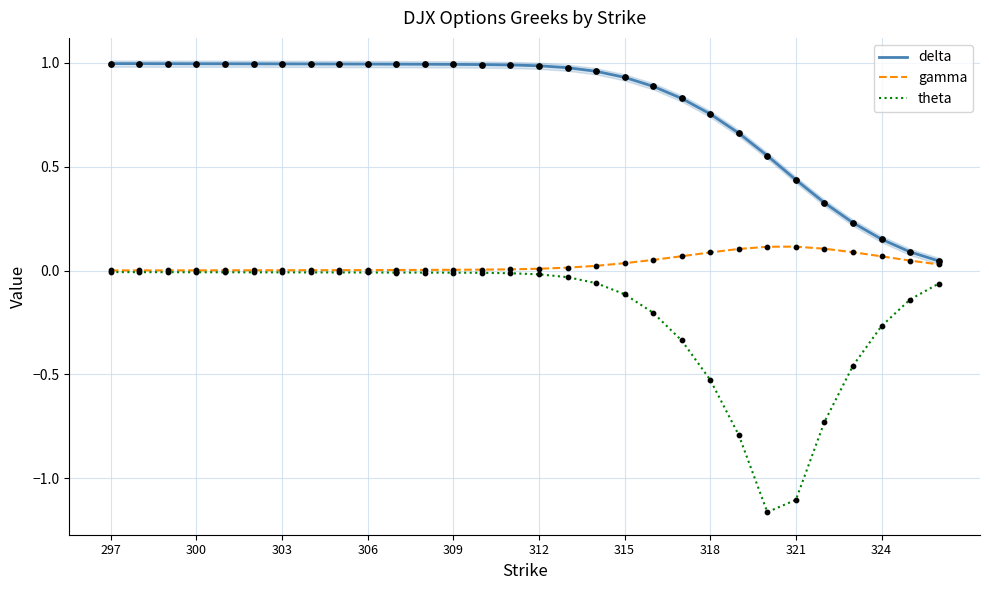

At how many categories does at least one series exceed 0?

30